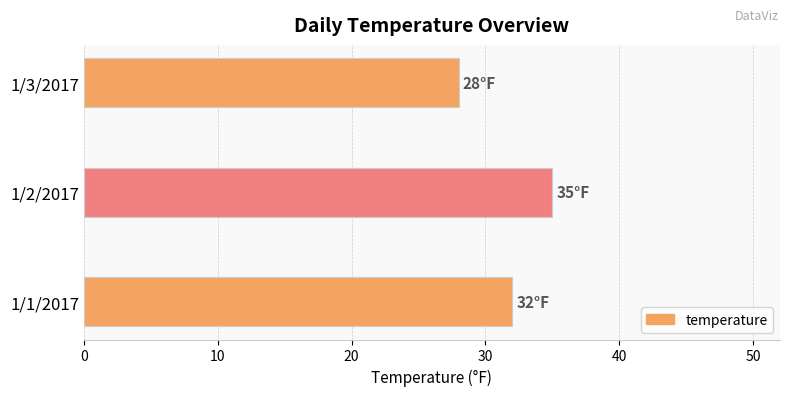

What is the smallest value displayed?

28